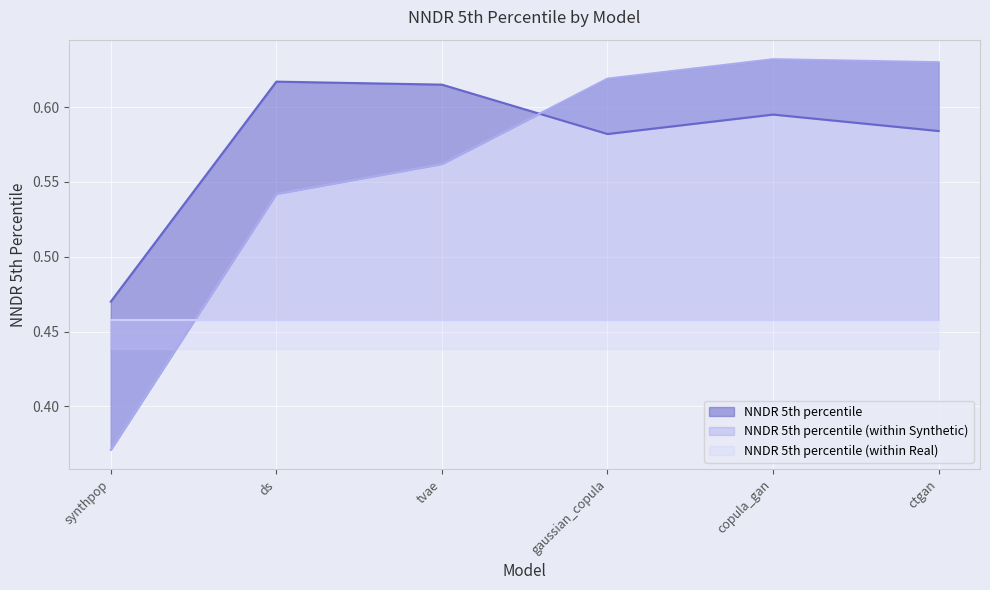

Between gaussian_copula and ctgan, which series saw the biggest shift?

NNDR 5th percentile (within Synthetic)